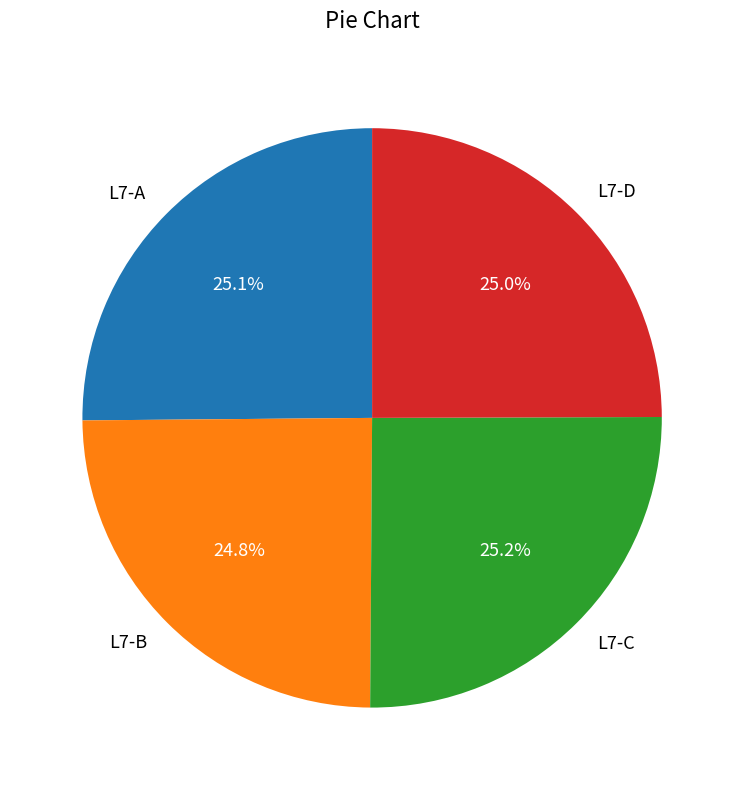

What portion of the pie excludes L7-C?

74.8%